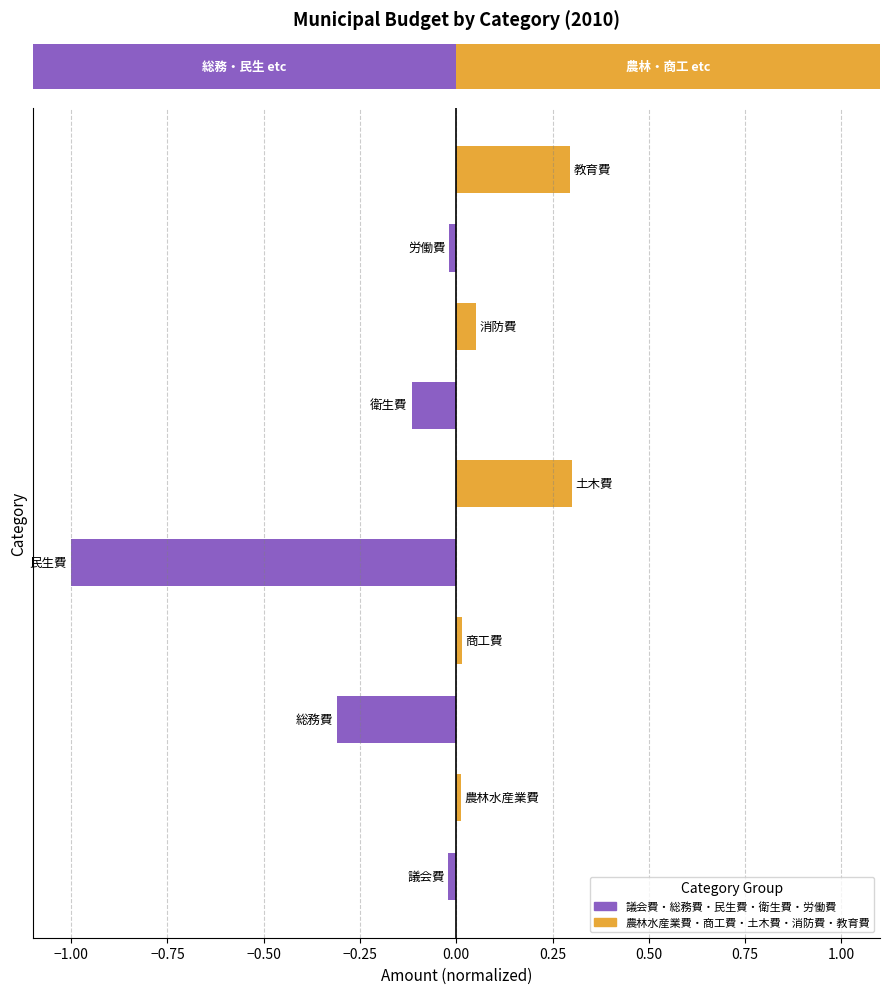

True or false: 総務・民生・衛生・労働 (Left) has a value of -0.0 at 0.75.

False